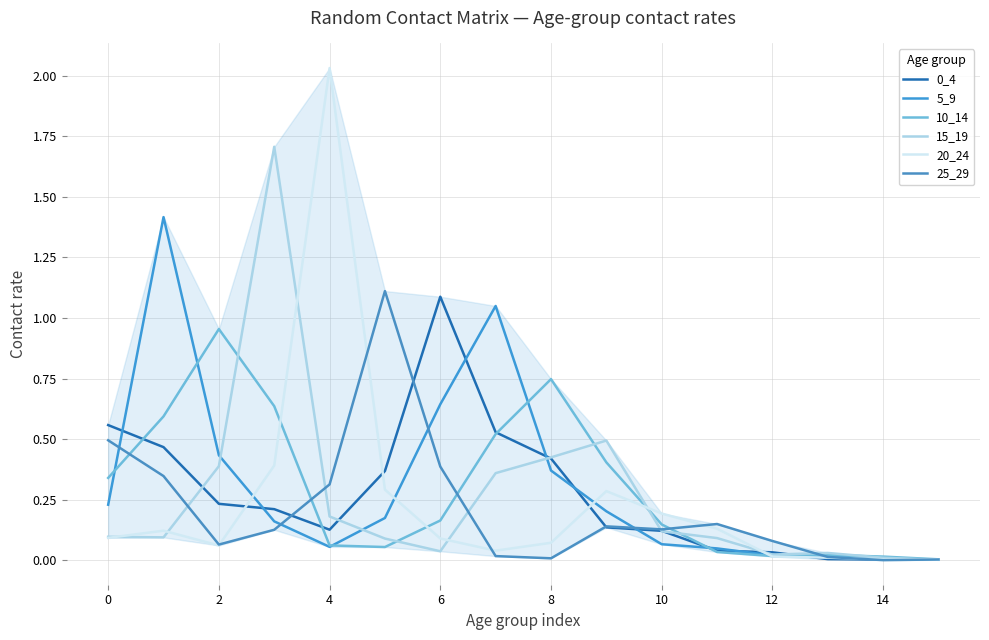

At which label is 15_19 closest to 0?

15